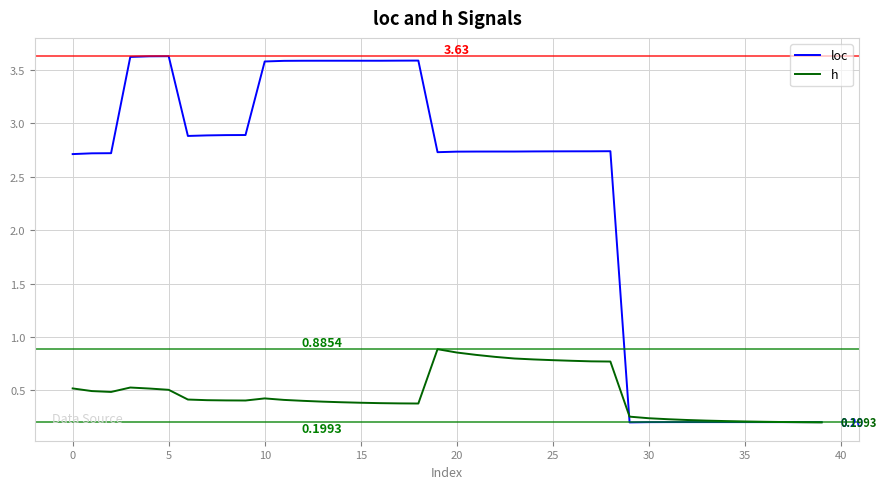

List the series in order of their overall mean, lowest first.

h, loc